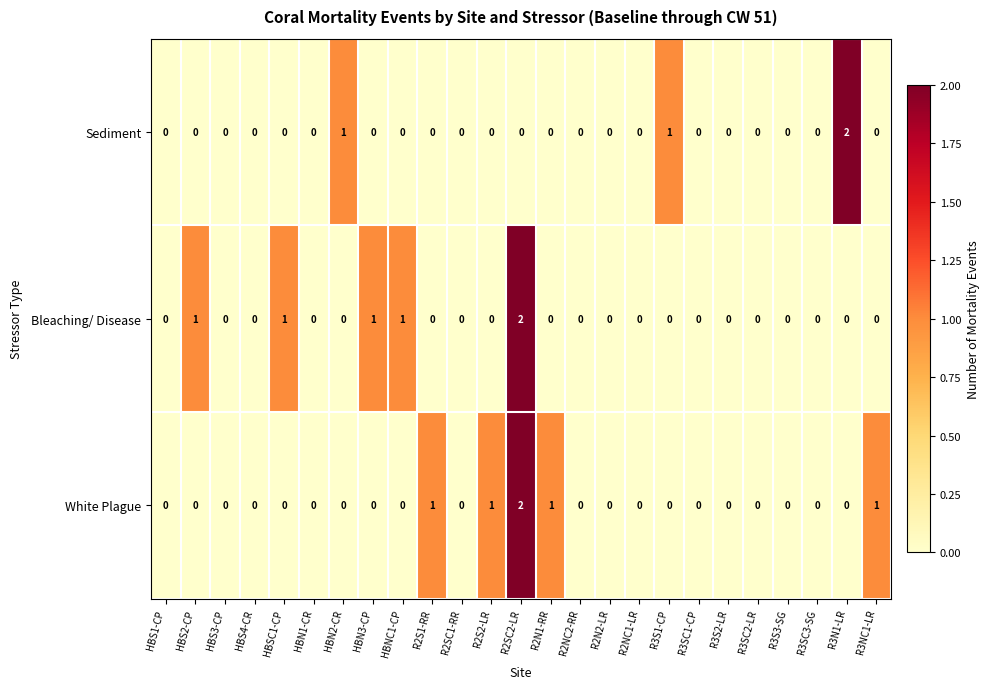

At which category is the sum across all series the highest?

R2SC2-LR